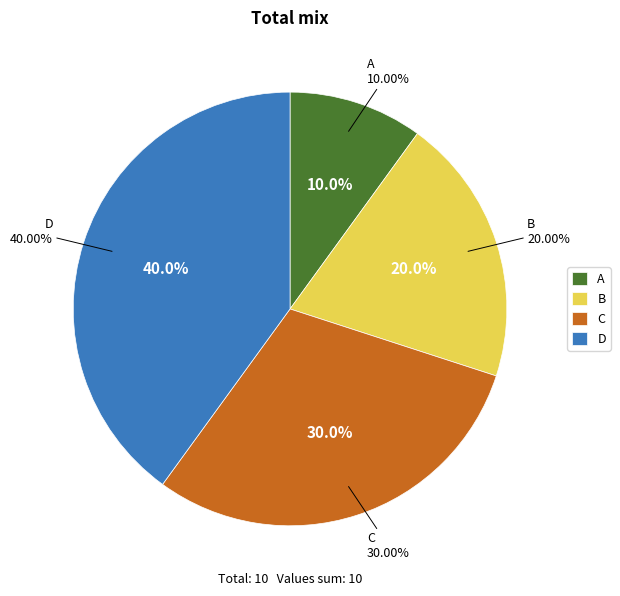

Is there any slice that represents more than half of the pie?

No